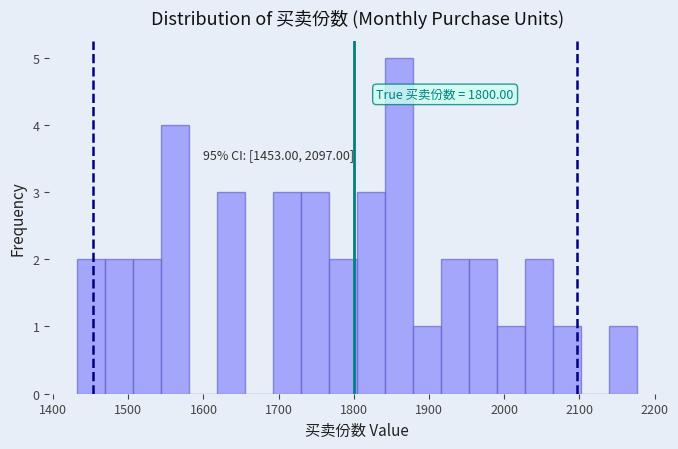

Read against the x-axis, roughly where is the centre of the tallest bar?

1860